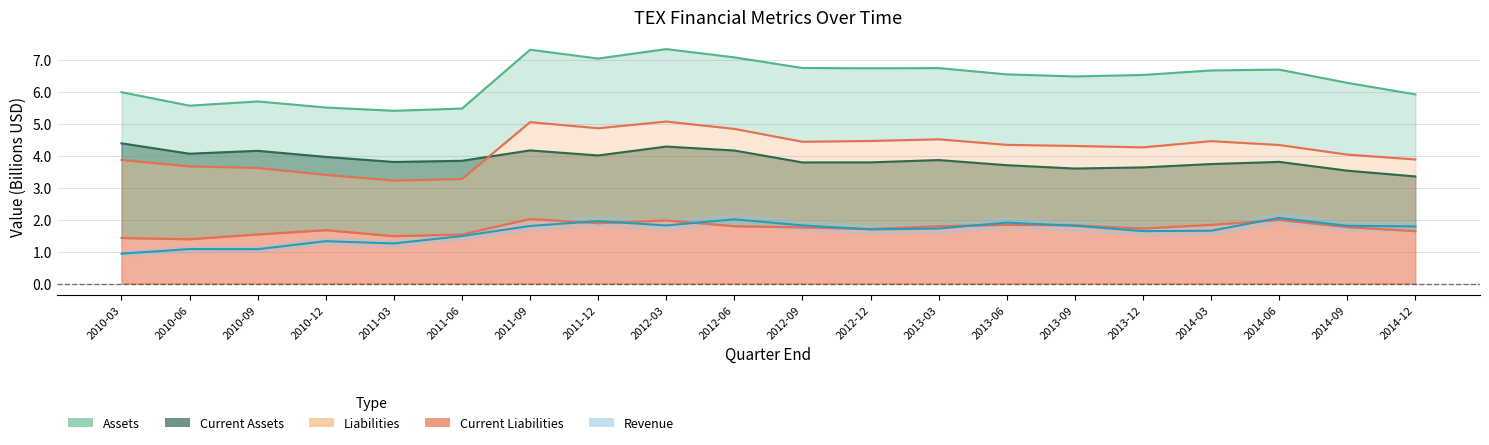

How many lines are shown in the chart?

5